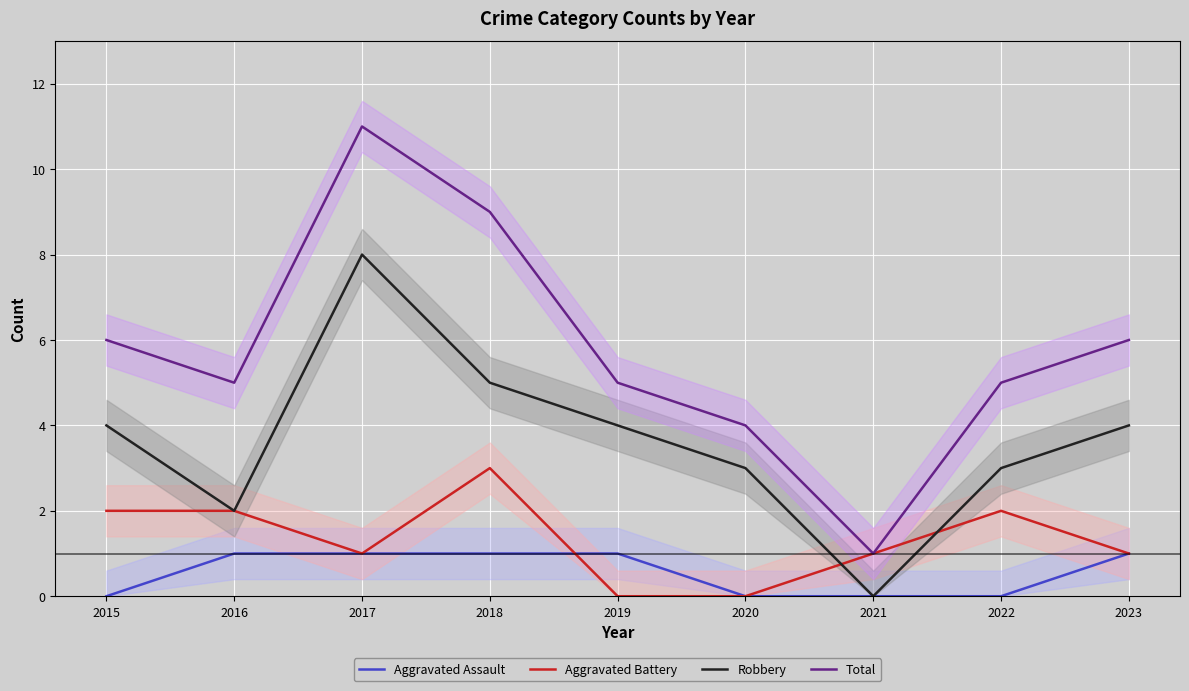

How many interior local valleys does the Robbery series have?

2